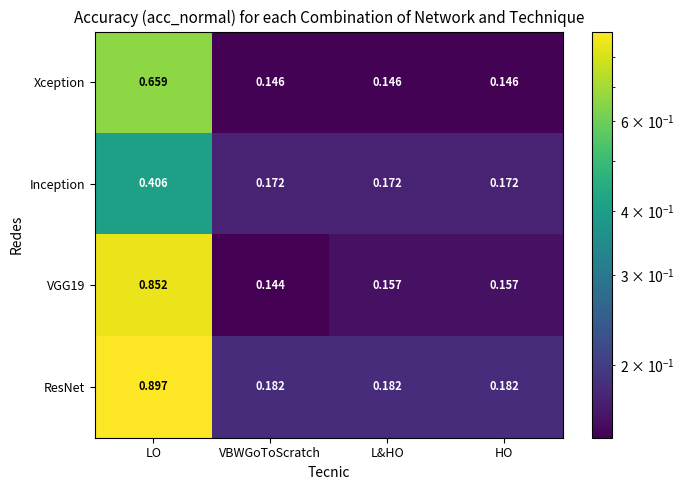

How many categories are shown in the chart?

4